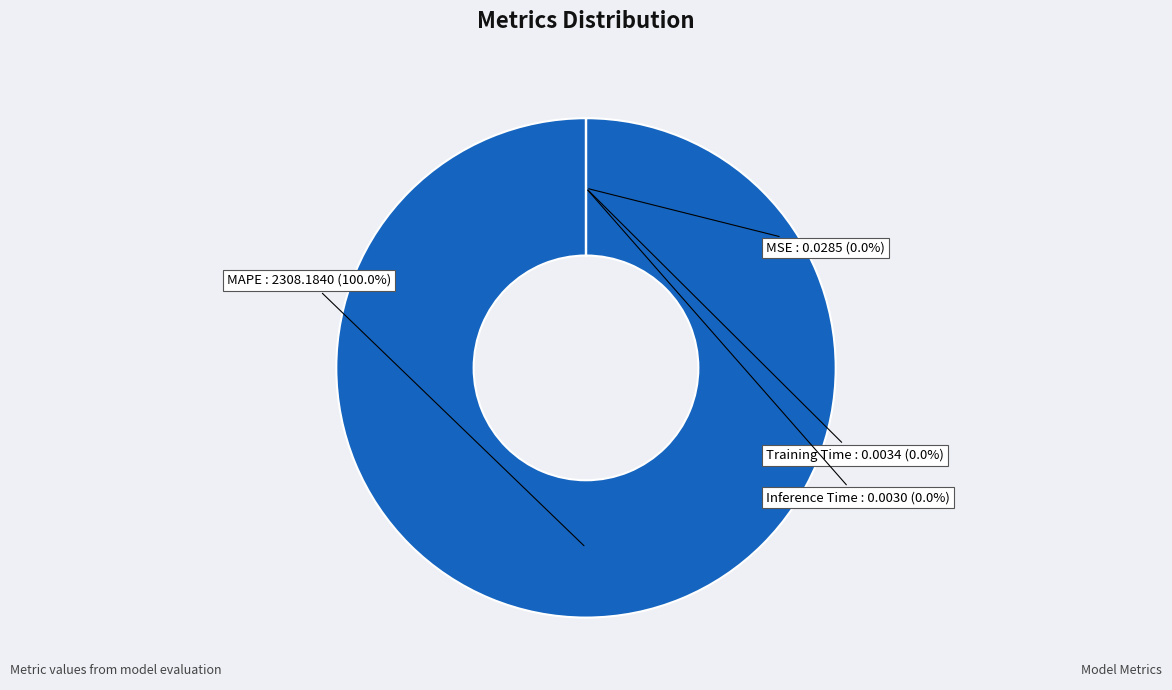

To the nearest percent, what percentage of the pie is MAPE?

100%